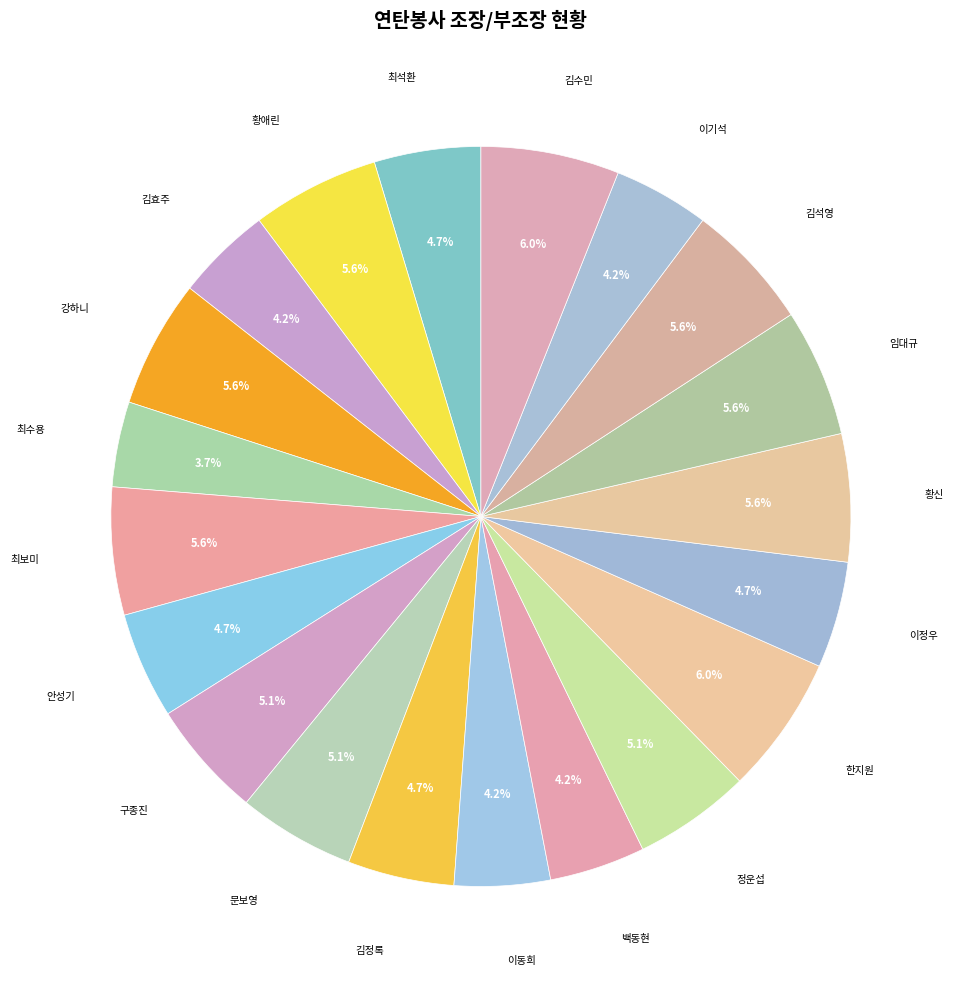

Is the sum of 문보영 and 최석환 greater than half?

No